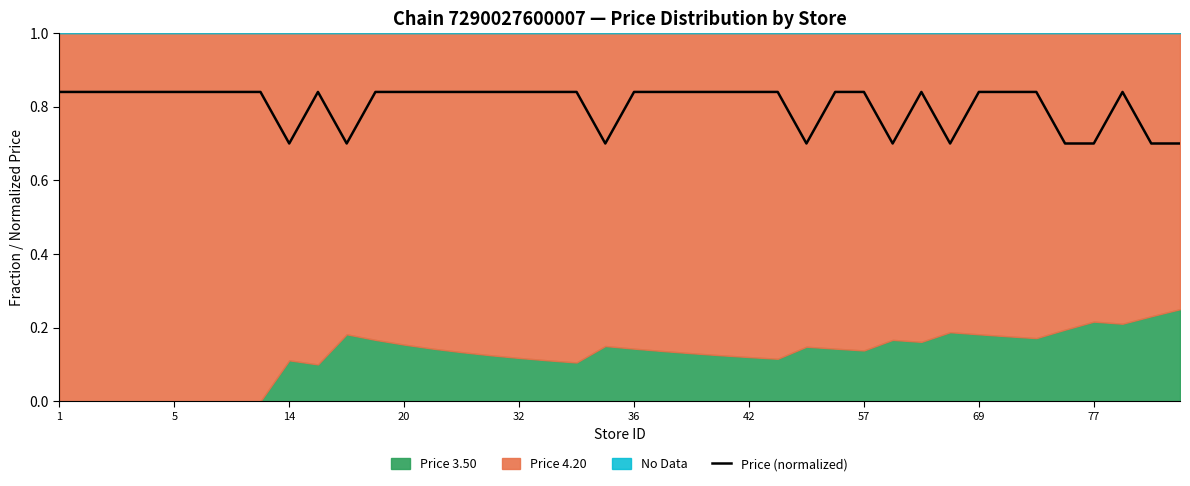

The value at 21 is 0.3. True or false?

False